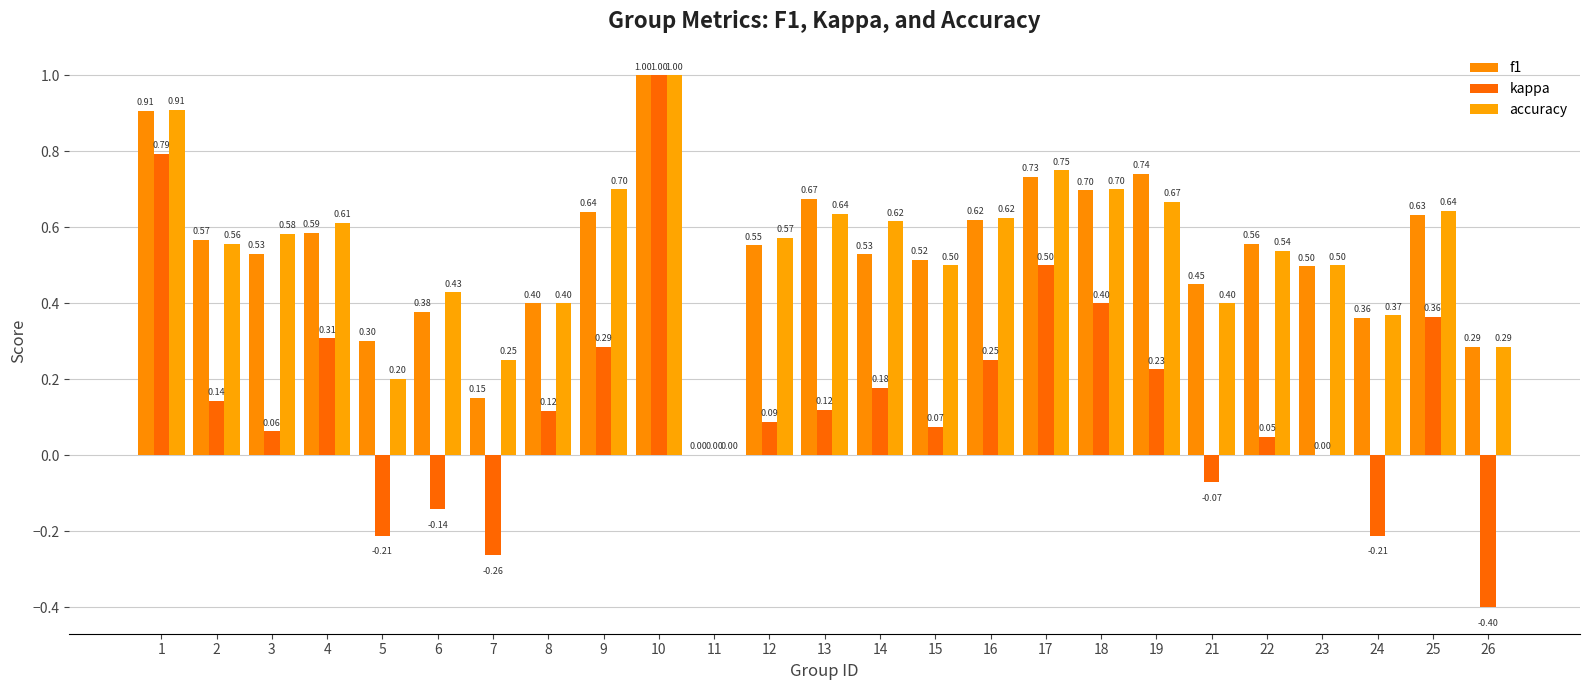

The accuracy series shows 0.2 at 12. True or false?

False